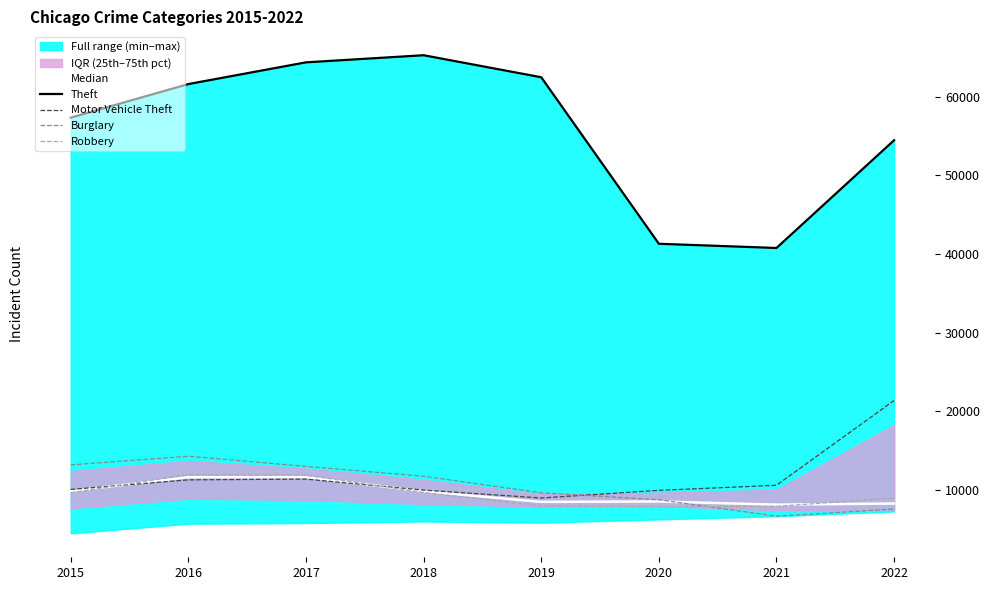

What is the difference between the highest and lowest values at 2022?

46897.0